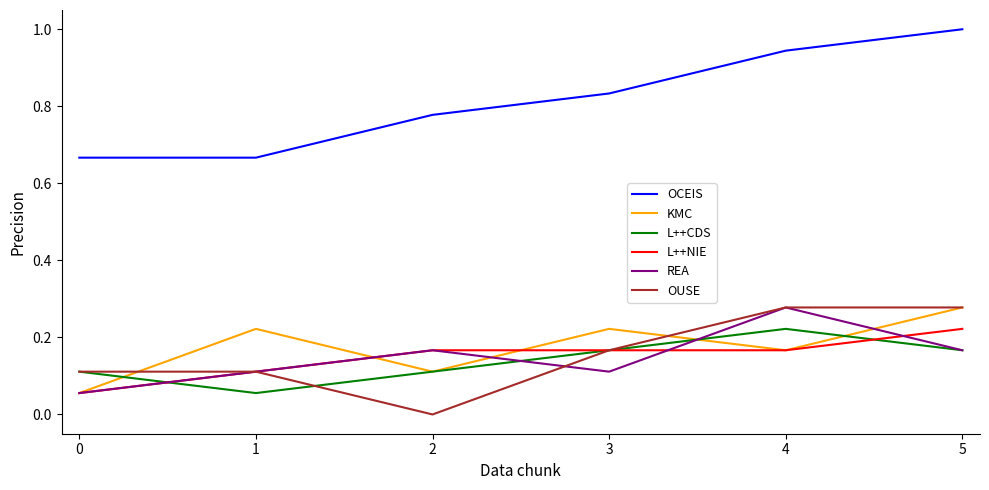

Which series ends up on top after the final intersection of L++CDS and KMC?

KMC